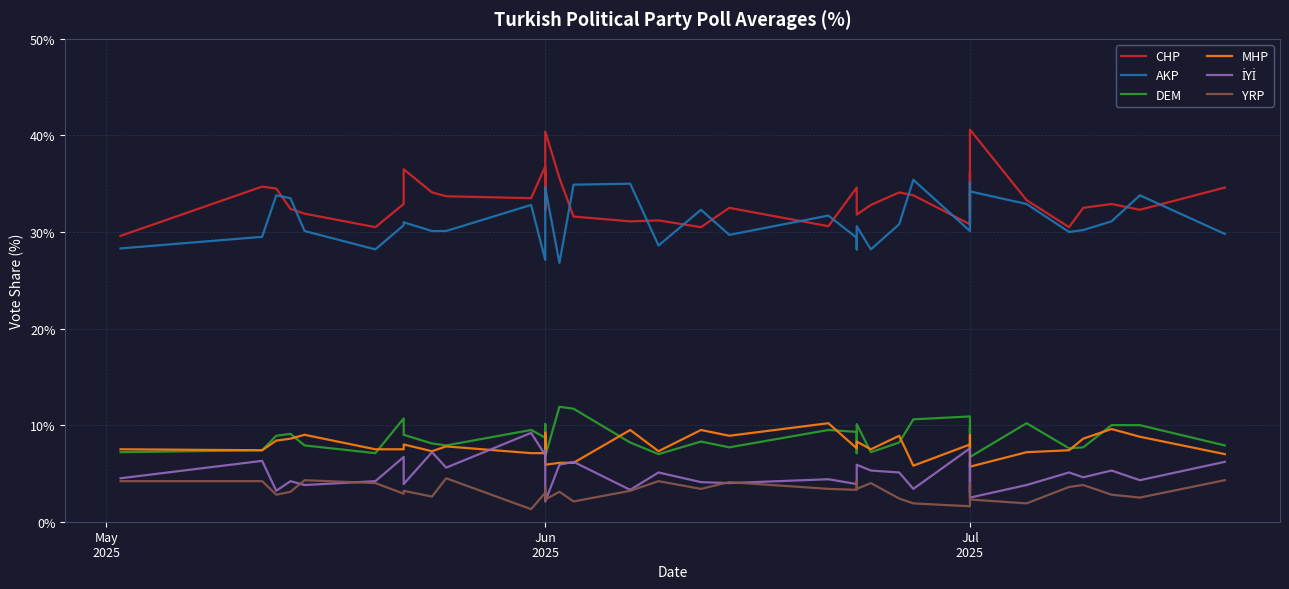

Reading right to left, extract all data points from this chart.

CHP: 34.6	32.3	32.9	32.5	30.5	33.3	40.6	33.5	32.0	36.2	30.8	33.8	34.1	32.8	31.8	33.5	34.6	30.6	32.5	30.5	31.2	31.1	31.6	35.6	40.4	32.6	36.2	32.3	36.8	33.5	33.7	34.1	36.5	32.9	30.5	31.9	32.4	34.5	34.7	29.6
AKP: 29.8	33.8	31.1	30.2	30.0	32.9	34.2	30.7	35.2	30.8	30.1	35.4	30.8	28.2	30.6	28.2	29.4	31.7	29.7	32.3	28.6	35.0	34.9	26.8	34.6	34.3	30.9	29.2	27.1	32.8	30.1	30.1	31.0	30.7	28.2	30.1	33.5	33.8	29.5	28.3
DEM: 7.9	10.0	10.0	7.7	7.6	10.2	6.7	8.6	9.8	9.2	10.9	10.6	8.2	7.2	10.1	7.1	9.3	9.5	7.7	8.3	7.0	8.2	11.7	11.9	6.8	10.1	9.3	8.7	8.7	9.5	7.9	8.1	9.0	10.7	7.1	7.9	9.1	8.9	7.4	7.2
MHP: 7.0	8.8	9.6	8.6	7.4	7.2	5.7	7.5	9.0	7.6	8.0	5.8	8.9	7.5	8.3	7.9	7.6	10.2	8.9	9.5	7.3	9.5	6.1	6.1	5.9	8.9	7.4	9.2	7.1	7.1	7.8	7.3	8.0	7.5	7.5	9.0	8.6	8.4	7.4	7.5
İYİ: 6.2	4.3	5.3	4.6	5.1	3.8	2.5	6.1	3.9	3.0	7.6	3.4	5.1	5.3	5.9	4.9	3.9	4.4	4.0	4.1	5.1	3.3	6.2	5.9	2.1	3.8	6.3	7.4	6.9	9.2	5.6	7.2	3.9	6.7	4.2	3.8	4.2	3.2	6.3	4.5
YRP: 4.3	2.5	2.8	3.8	3.6	1.9	2.3	4.0	3.1	2.0	1.6	1.9	2.4	4.0	3.4	4.2	3.3	3.4	4.1	3.4	4.2	3.2	2.1	3.1	2.3	2.9	2.5	3.5	3.0	1.3	4.5	2.6	3.2	2.9	4.0	4.3	3.1	2.8	4.2	4.2